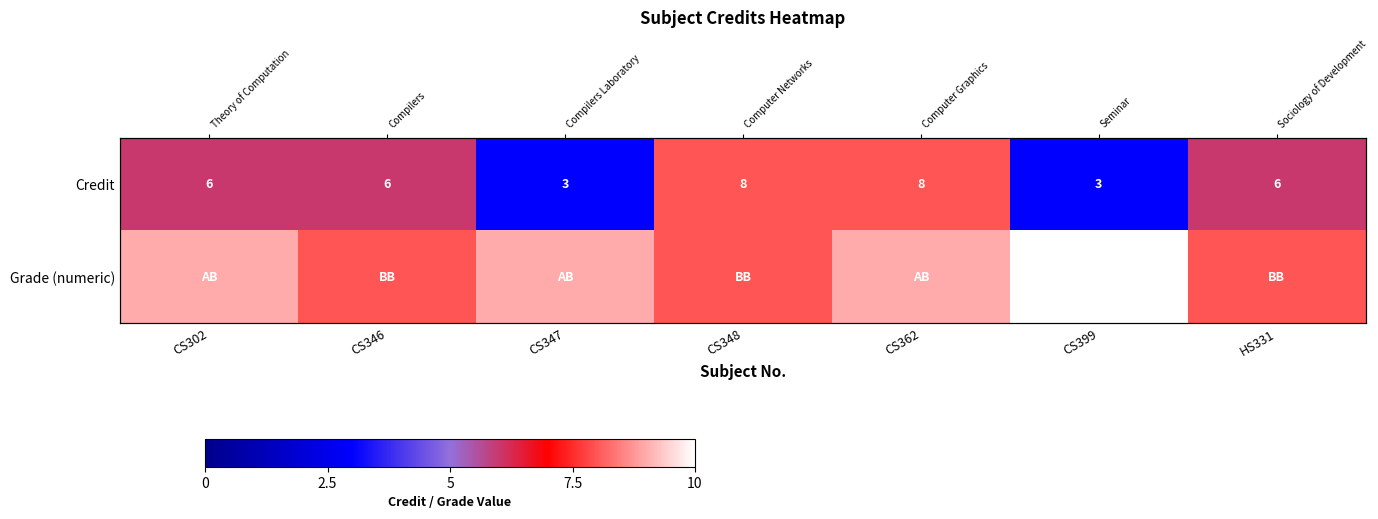

What is the sum of the Credit values at CS347 and CS348?

11